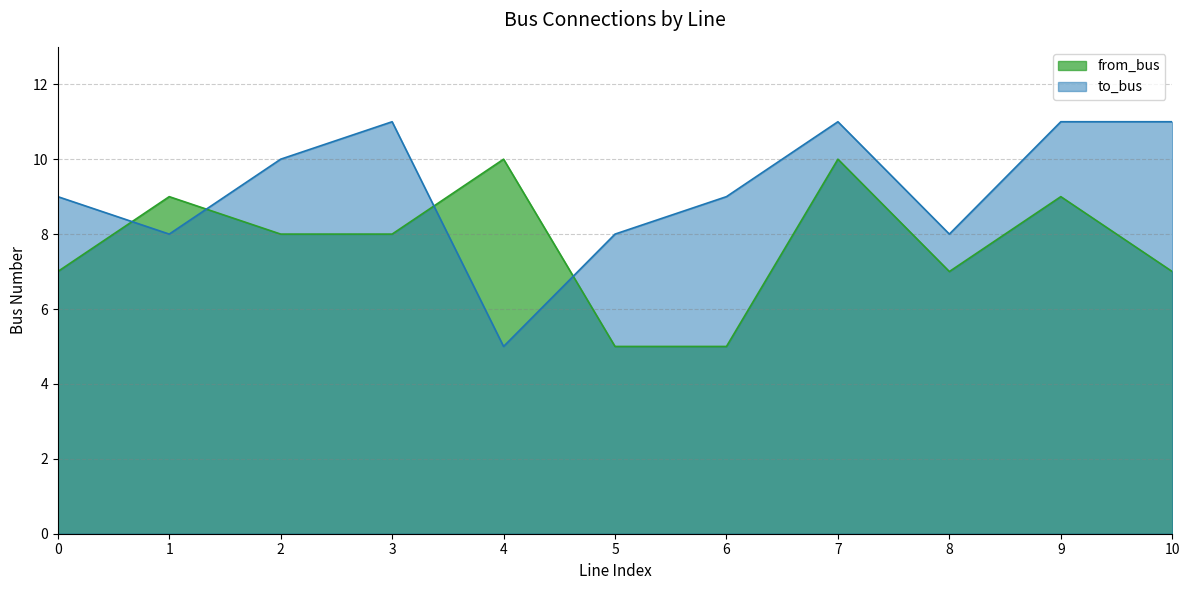

The to_bus series shows 11 at 9. True or false?

True